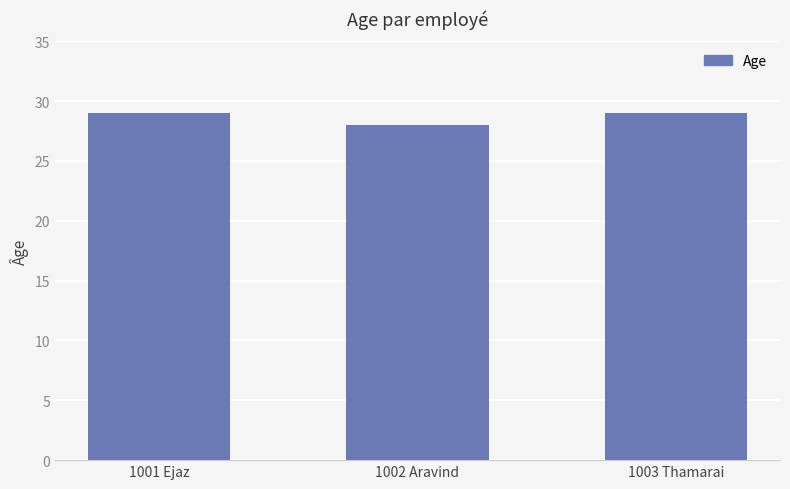

Approximately how many times larger is the value at 1001 Ejaz compared to 1003 Thamarai?

1.0